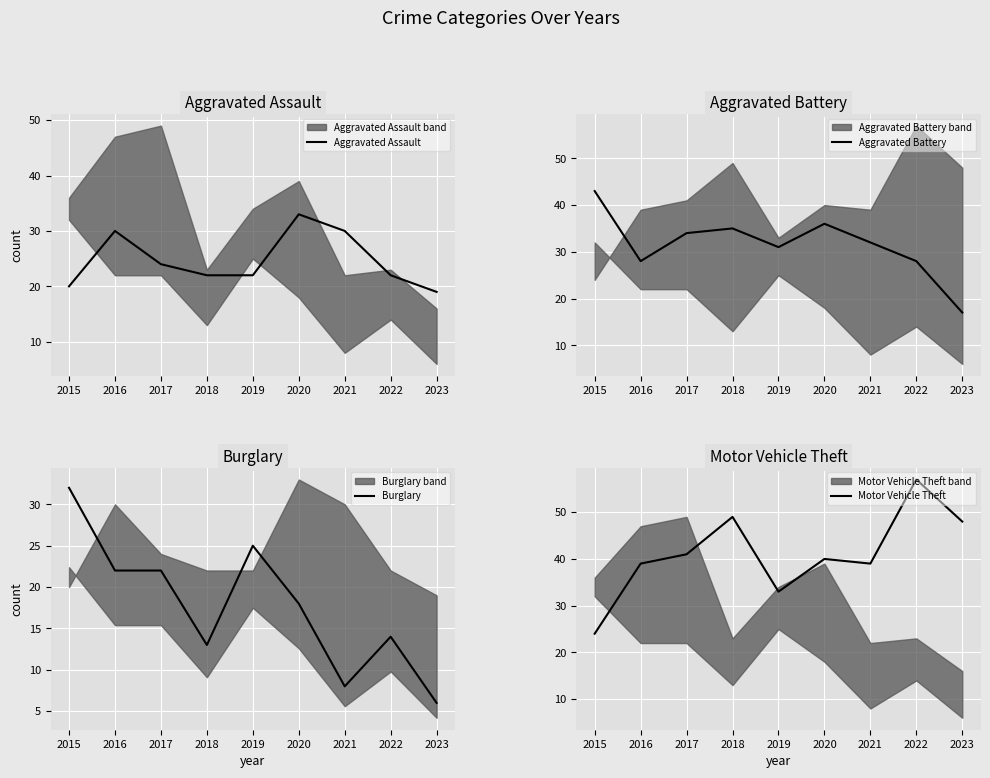

What is the value of the Aggravated Battery point at the 8th from the left?

28